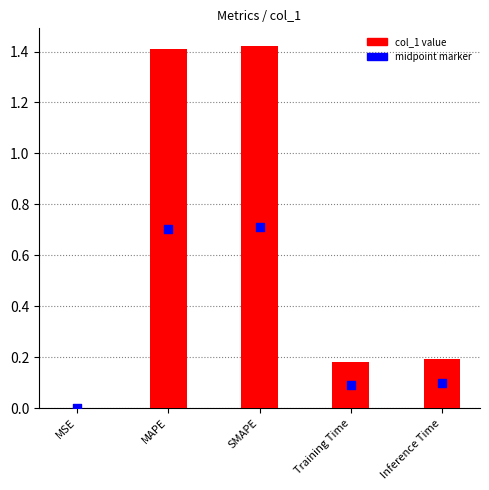

Is the value of col_1 value at MAPE greater than the value of midpoint marker at MSE?

Yes